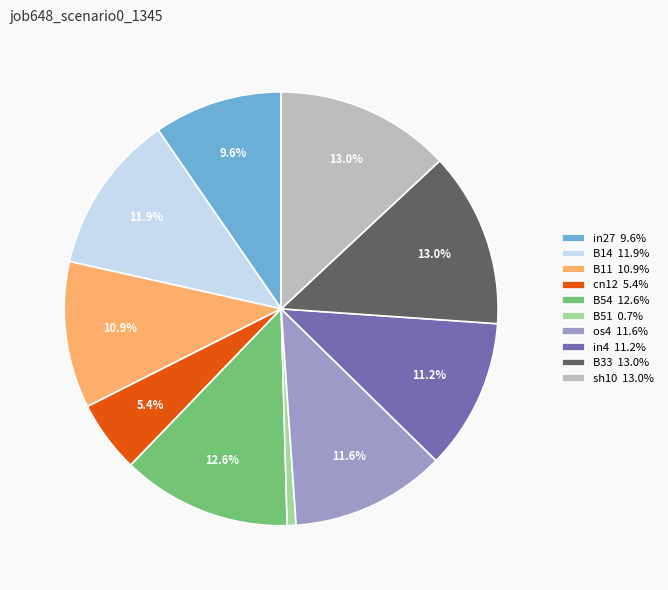

Is the sum of in27 9.6% and B54 12.6% greater than half?

No